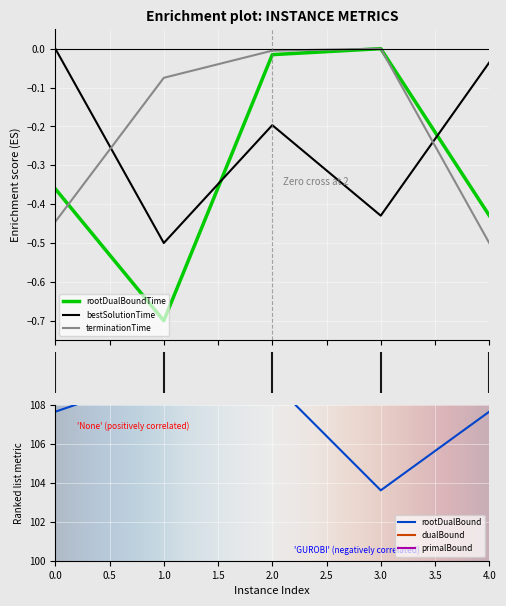

What is the value of the rootDualBound point at the 4th from the left?

103.6